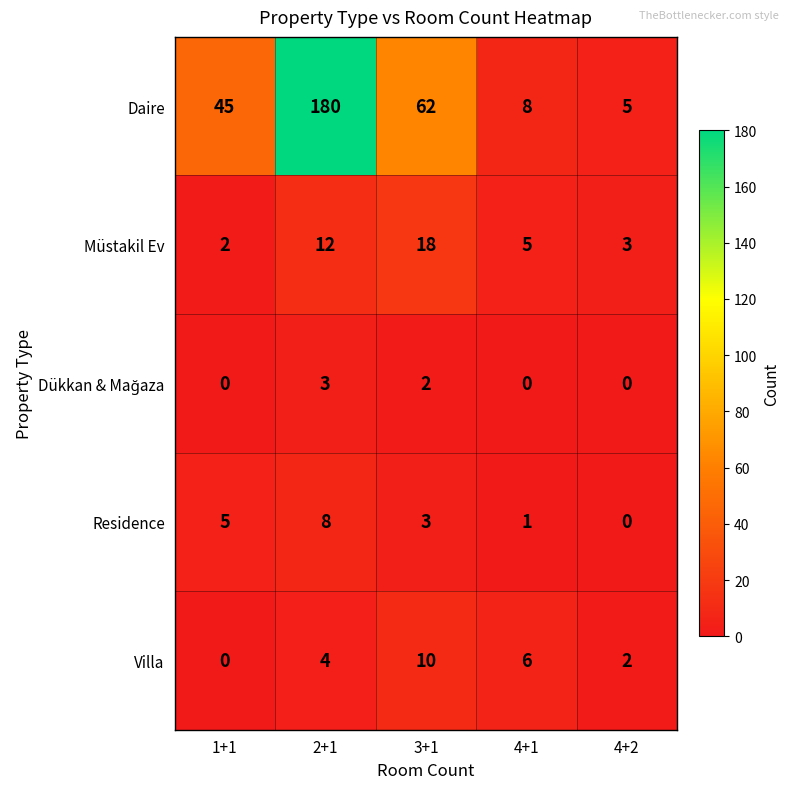

The value of Müstakil Ev at 3+1 is 18. True or false?

True